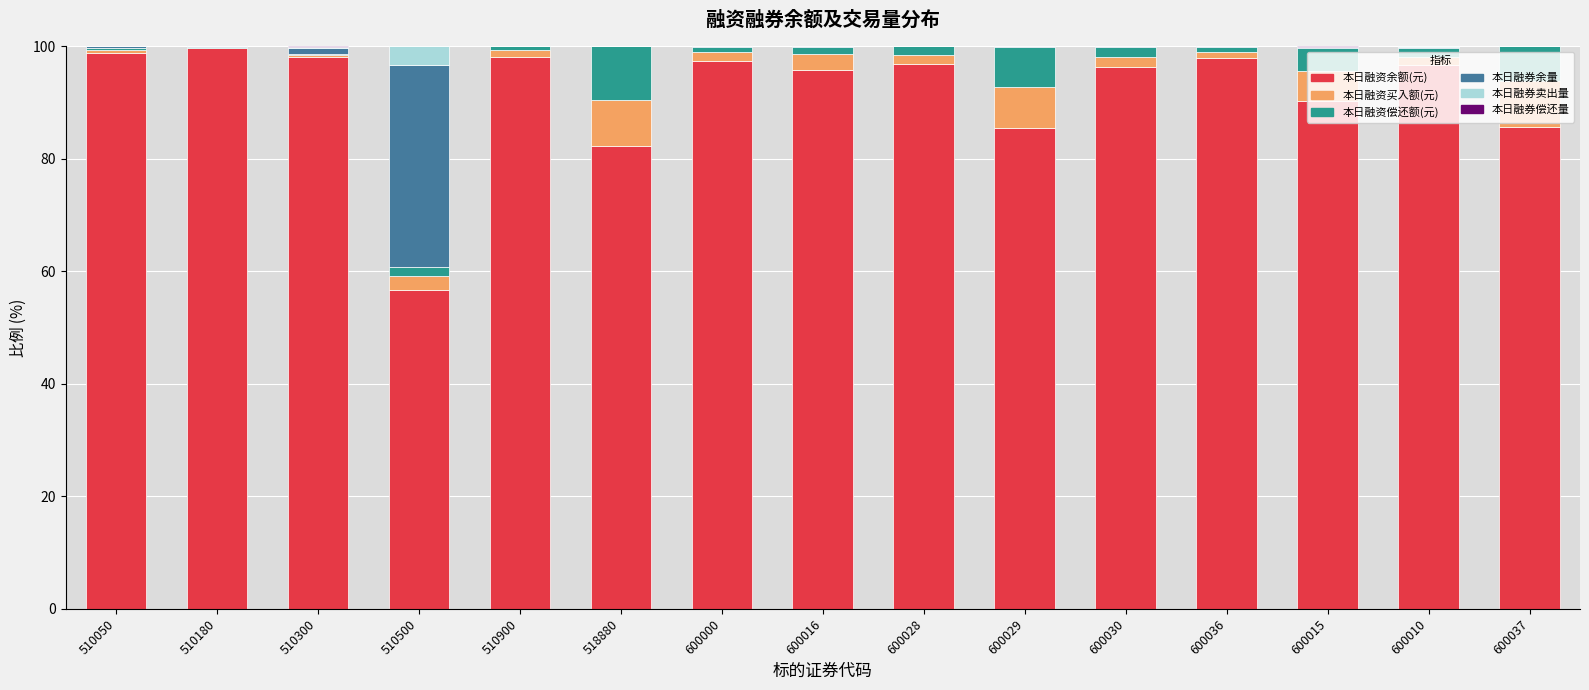

The value of 本日融资余额(元) at 510050 is 172.5. True or false?

False